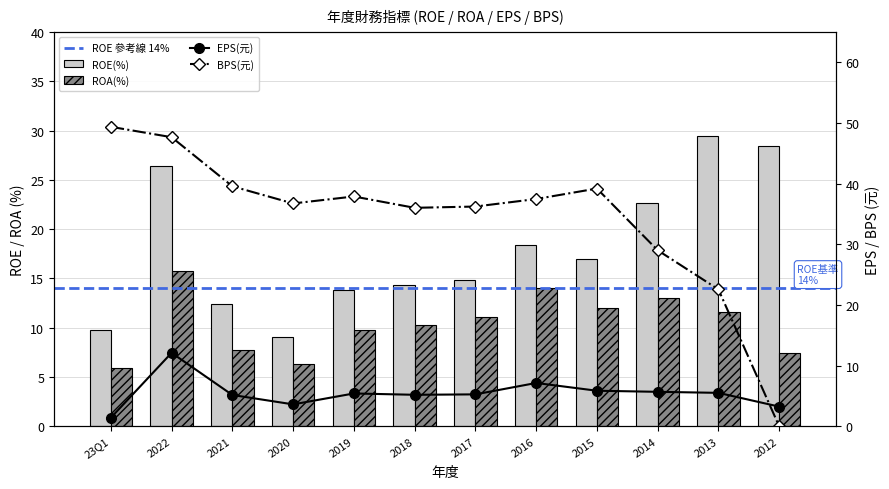

At how many categories does at least one series exceed 12?

10